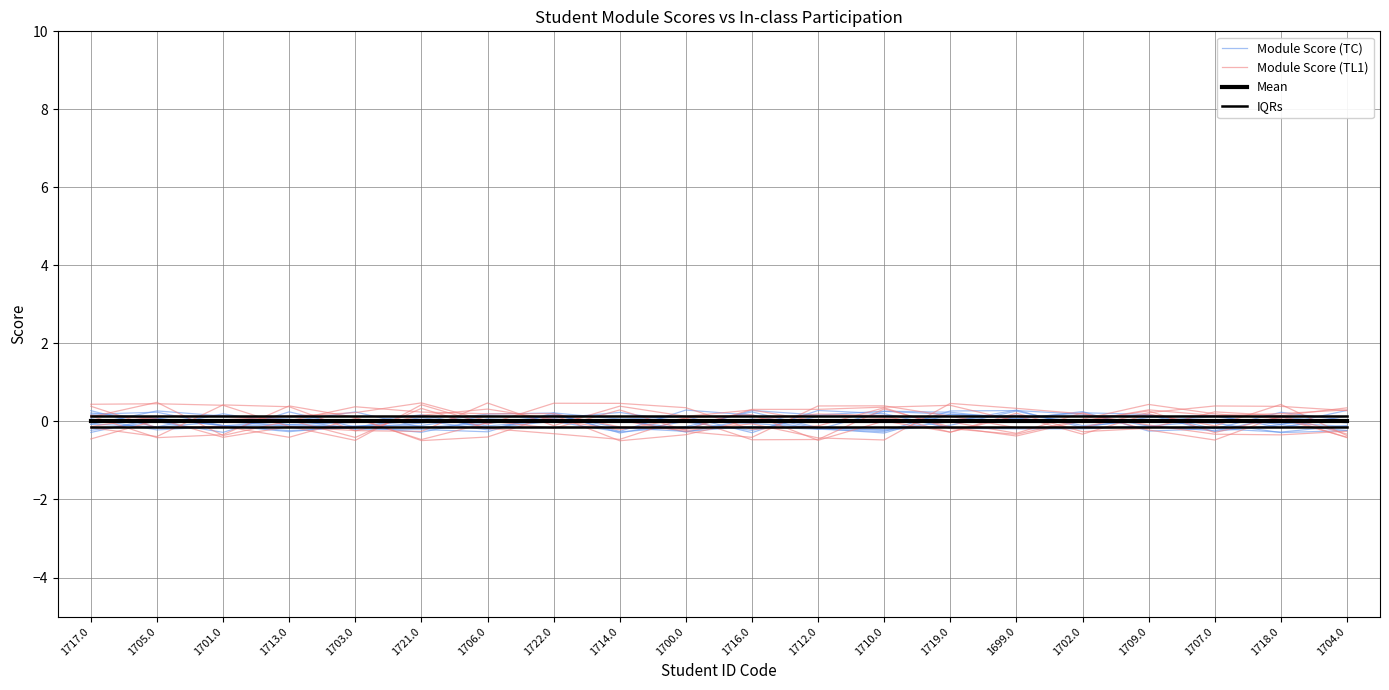

What is the highest value of the IQRs series?

0.1